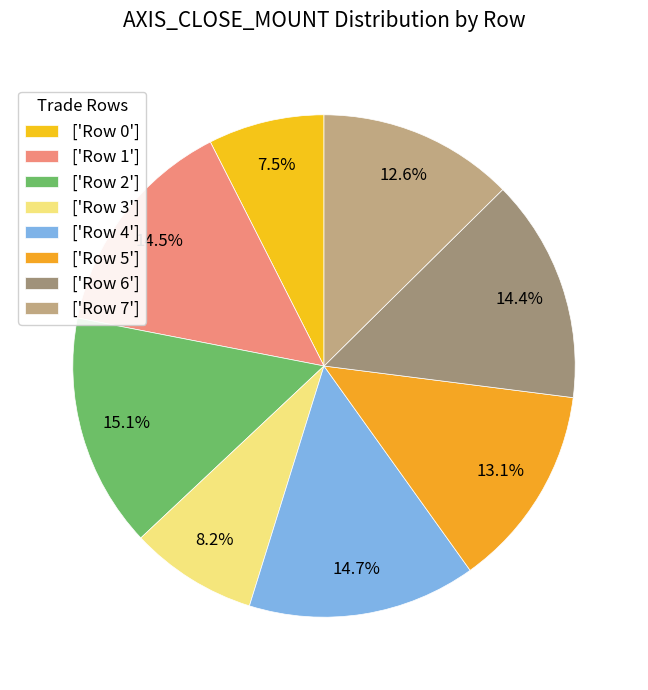

Which category has the smallest portion of the pie?

['Row 0']